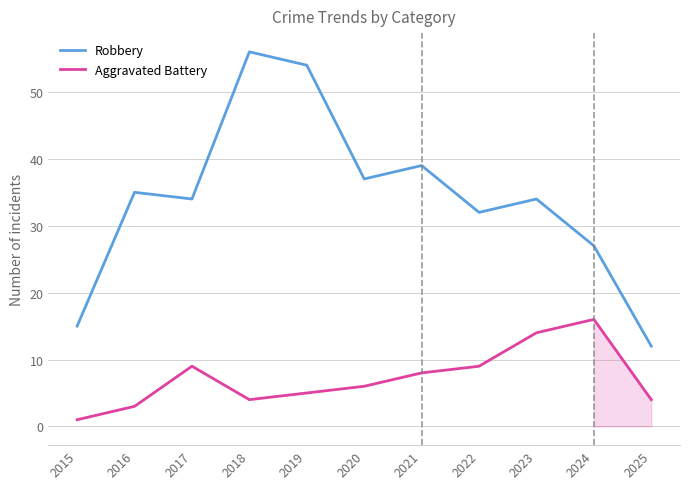

At which label does Aggravated Battery reach its minimum?

2015